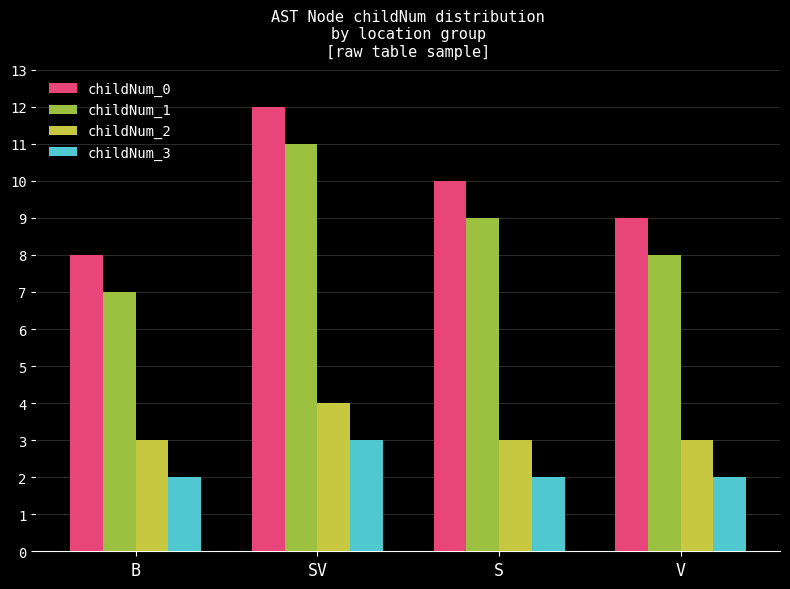

What is the difference between the childNum_1 values at SV and V?

3